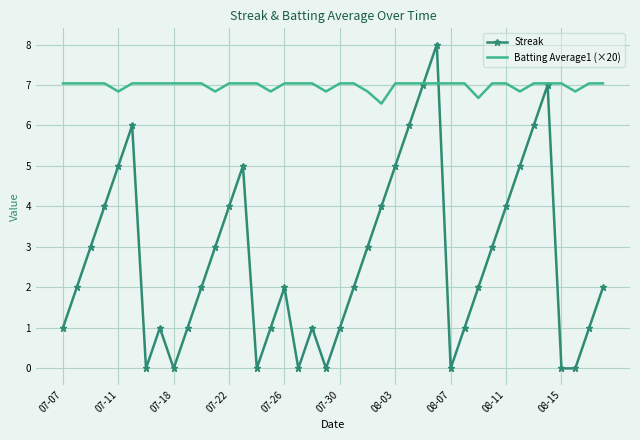

Which series has the largest range (max minus min)?

Streak